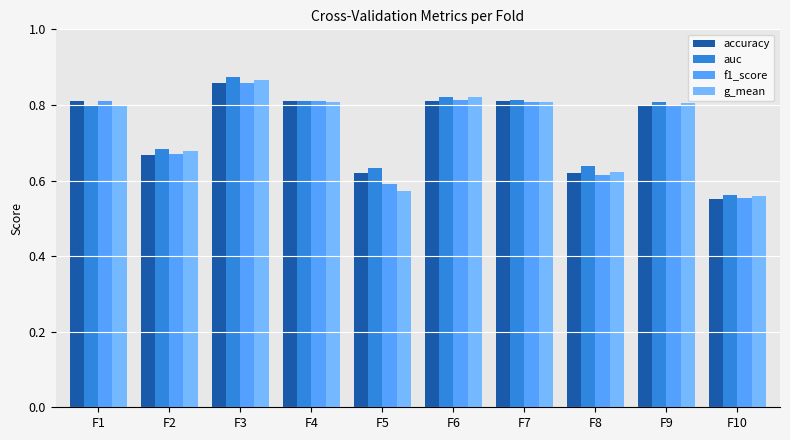

At which category does the chart reach its minimum across all series?

F10